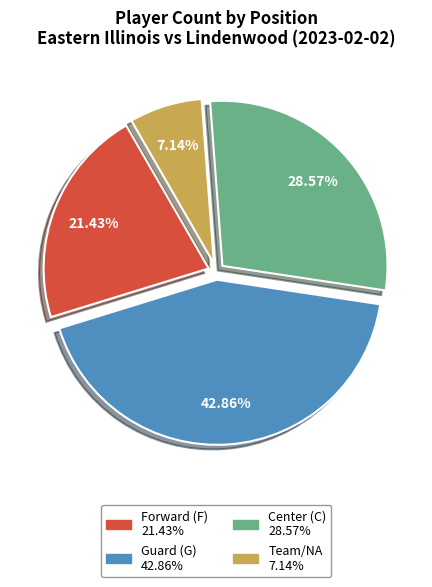

Is there any slice that represents more than half of the pie?

No